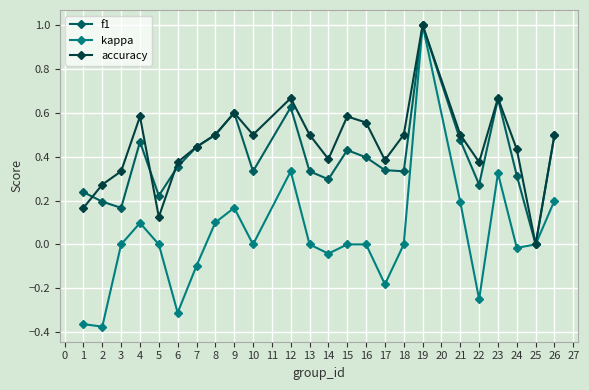

What is the total value across all series at 18?

0.8